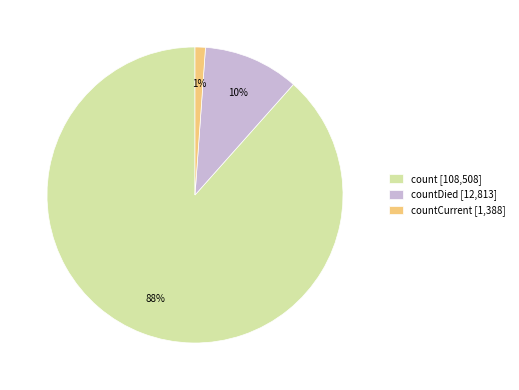

Is there any slice that represents more than half of the pie?

Yes